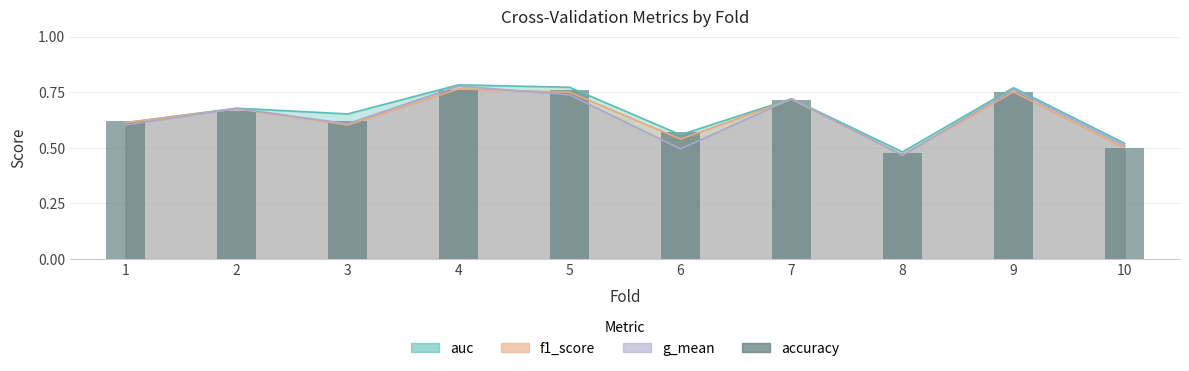

Which label corresponds to the largest value in the chart?

4